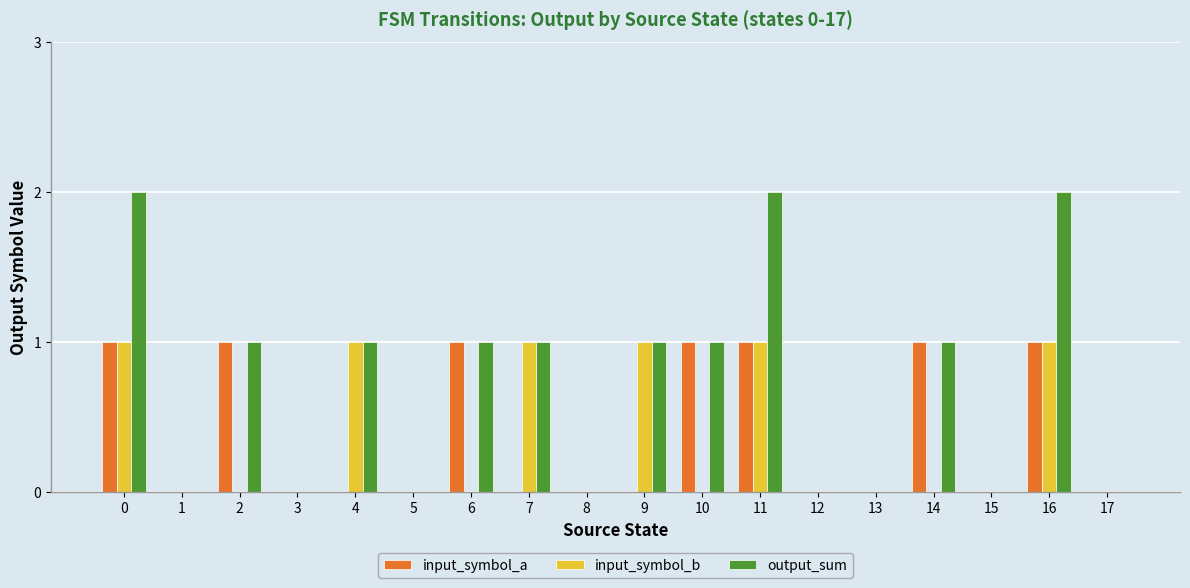

What is the total value across all series at 7?

2